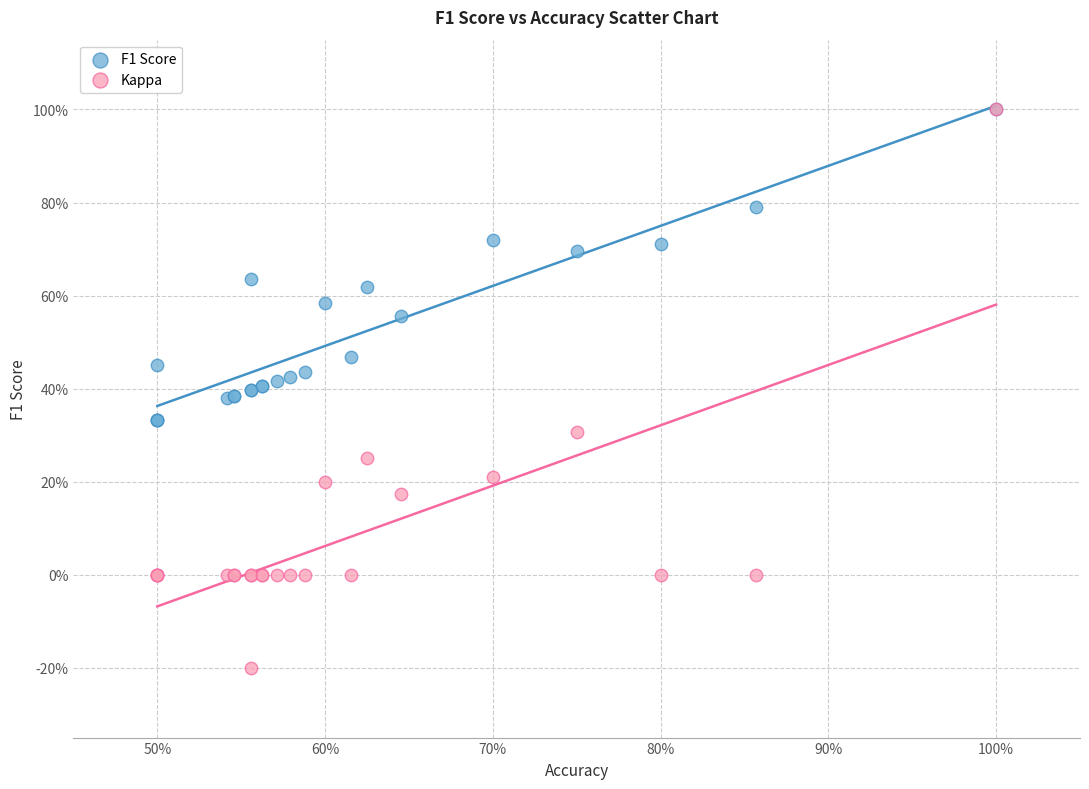

Which series has the widest spread of Y values?

Kappa